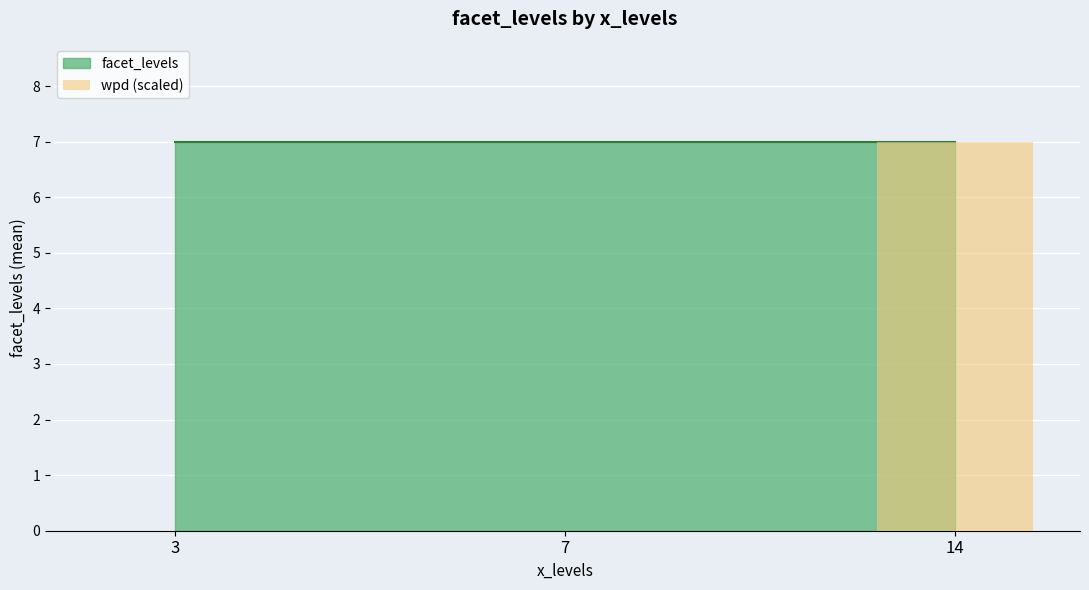

What is the sum of all values?

7